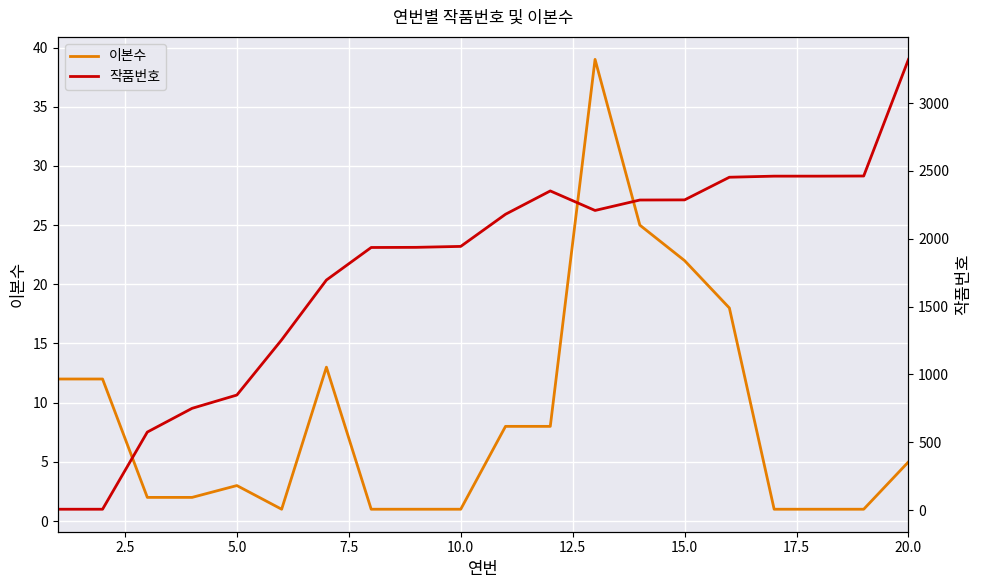

Is the value of 이본수 at 10 greater than the value of 작품번호 at 17.5?

No